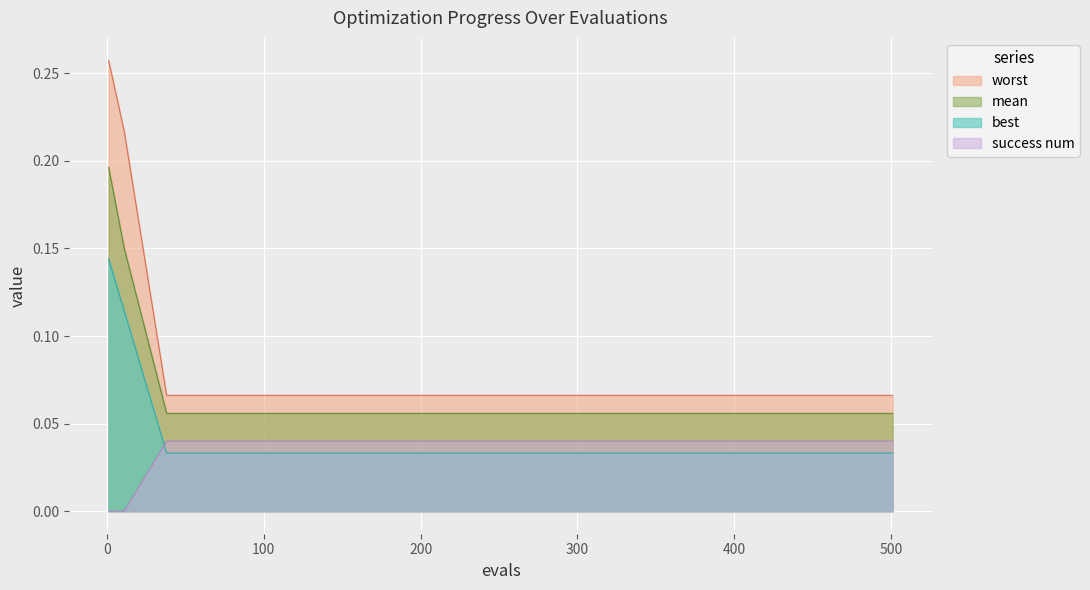

Which series has the largest range (max minus min)?

worst